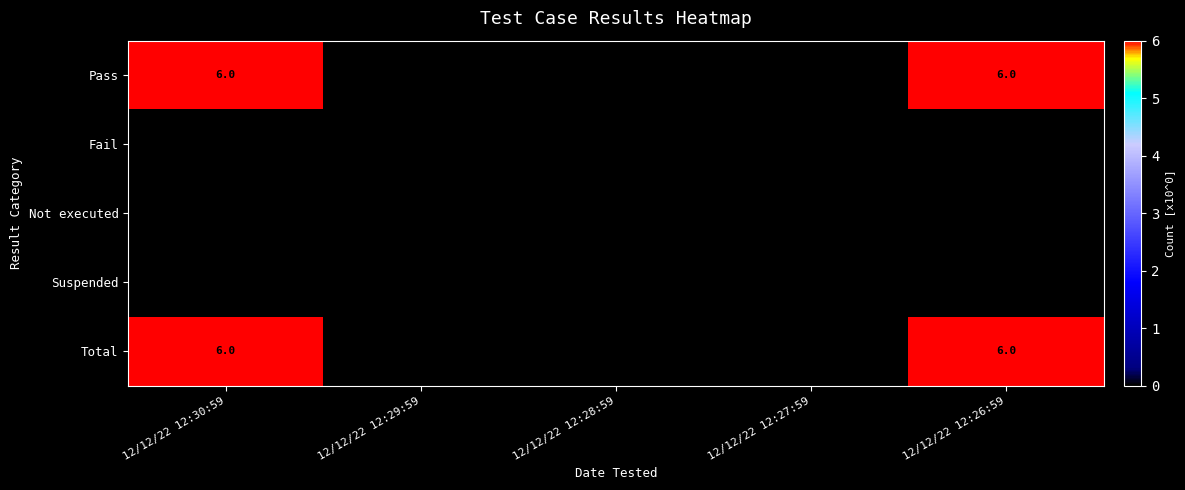

Count the number of data series in this chart.

5